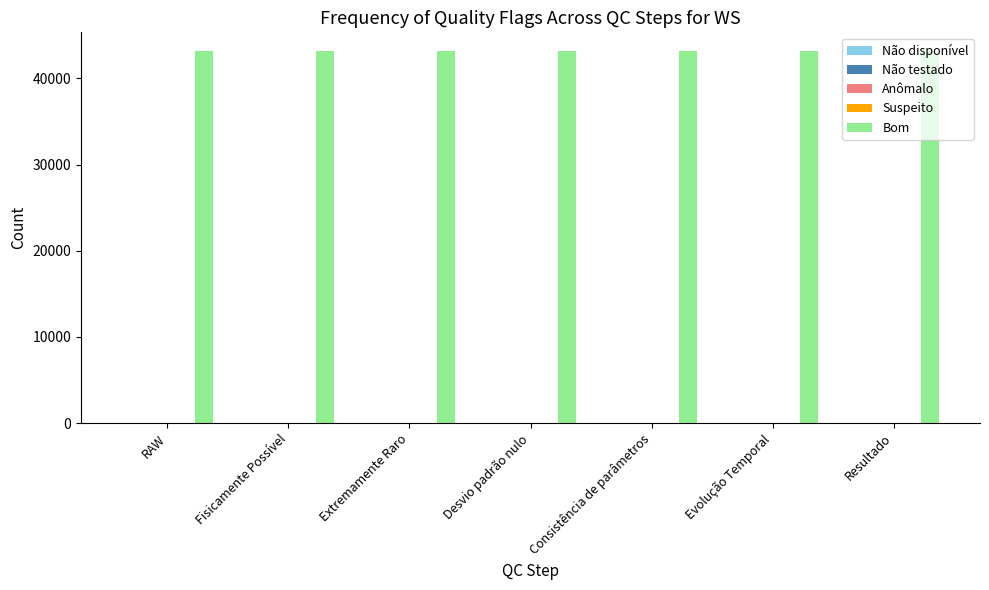

What is the highest value of the Bom series?

43172